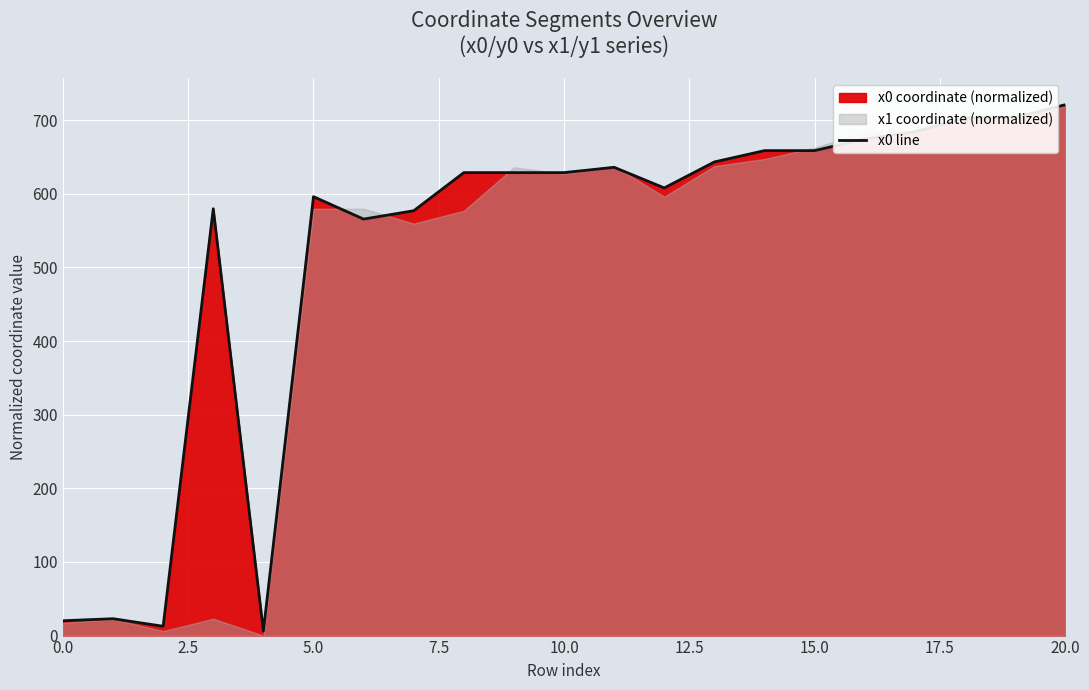

Reading left to right, list all the values displayed in this chart.

20.2	22.9	12.7	579.7	6.1	596.1	565.6	577.0	628.8	628.8	628.8	636.0	608.0	643.3	658.6	658.6	674.5	684.0	703.2	703.3	721.0